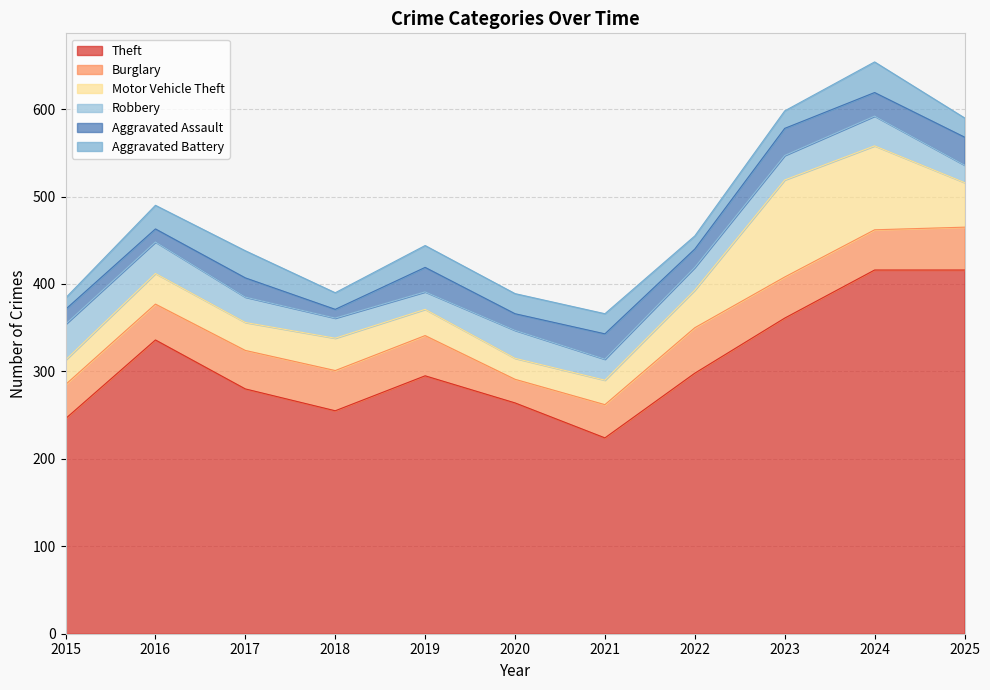

Reading left to right, list all the values displayed in this chart.

Theft: 2015=246	2016=336	2017=280	2018=255	2019=295	2020=264	2021=224	2022=298	2023=361	2024=416	2025=416
Burglary: 2015=39	2016=41	2017=44	2018=46	2019=46	2020=27	2021=38	2022=52	2023=47	2024=46	2025=49
Motor Vehicle Theft: 2015=28	2016=35	2017=32	2018=37	2019=30	2020=24	2021=28	2022=43	2023=111	2024=96	2025=51
Robbery: 2015=41	2016=36	2017=29	2018=23	2019=20	2020=32	2021=24	2022=26	2023=28	2024=34	2025=20
Aggravated Assault: 2015=17	2016=15	2017=22	2018=10	2019=28	2020=19	2021=29	2022=21	2023=31	2024=27	2025=32
Aggravated Battery: 2015=13	2016=27	2017=31	2018=19	2019=25	2020=23	2021=23	2022=15	2023=20	2024=35	2025=22